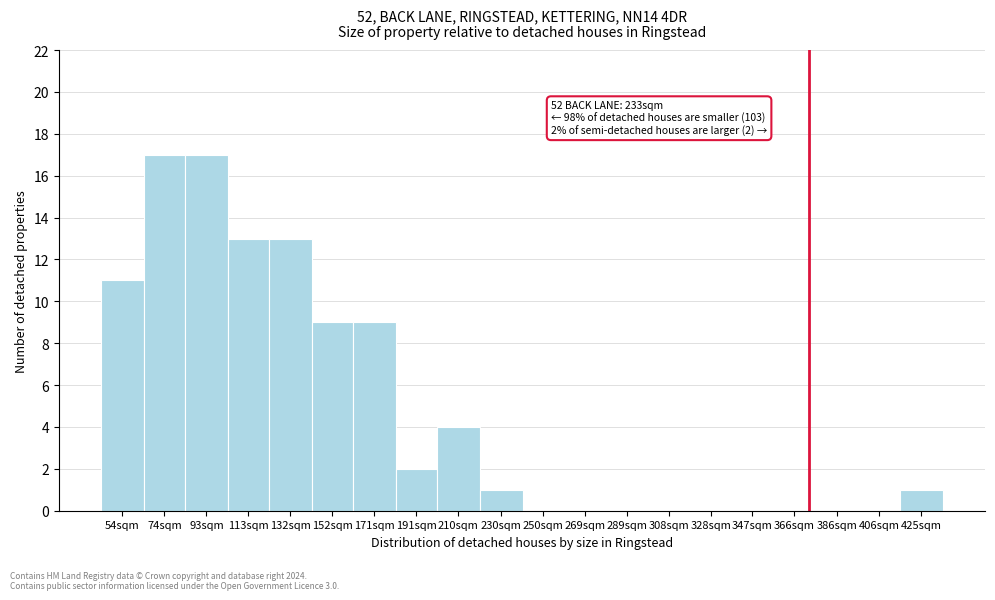

Reading left to right, what are all the values shown in this chart?

54sqm=11	74sqm=17	93sqm=17	113sqm=13	132sqm=13	152sqm=9	171sqm=9	191sqm=2	210sqm=4	230sqm=1	250sqm=0	269sqm=0	289sqm=0	308sqm=0	328sqm=0	347sqm=0	366sqm=0	386sqm=0	406sqm=0	425sqm=1